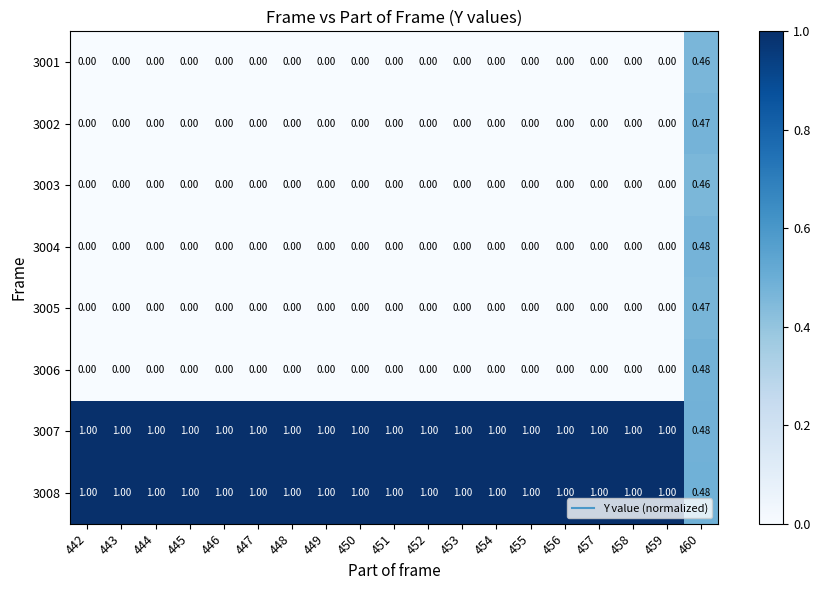

Is the value of 3006 at 455 greater than the value of 3008 at 456?

No